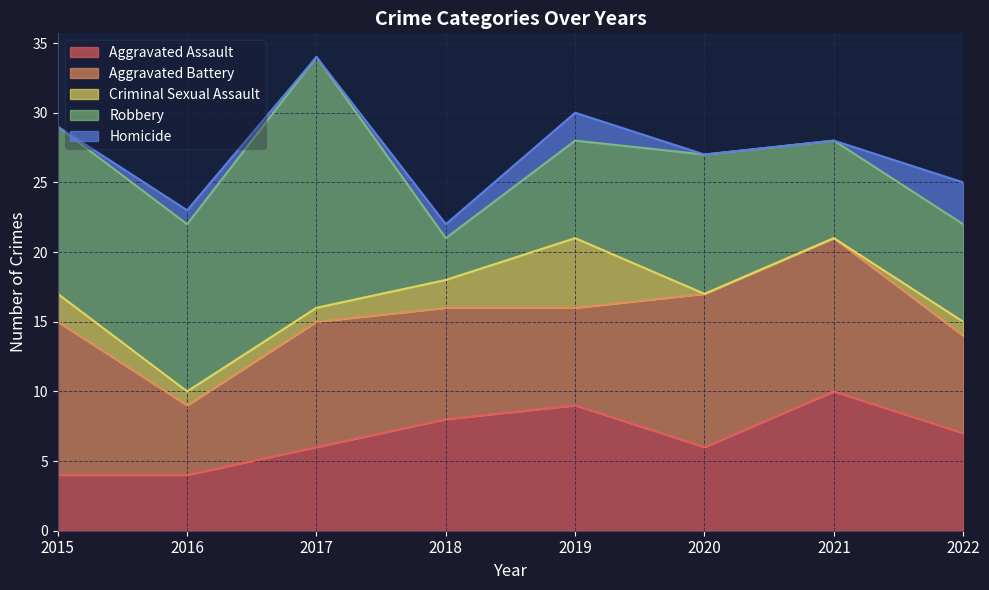

What is the sum of all Criminal Sexual Assault values?

12